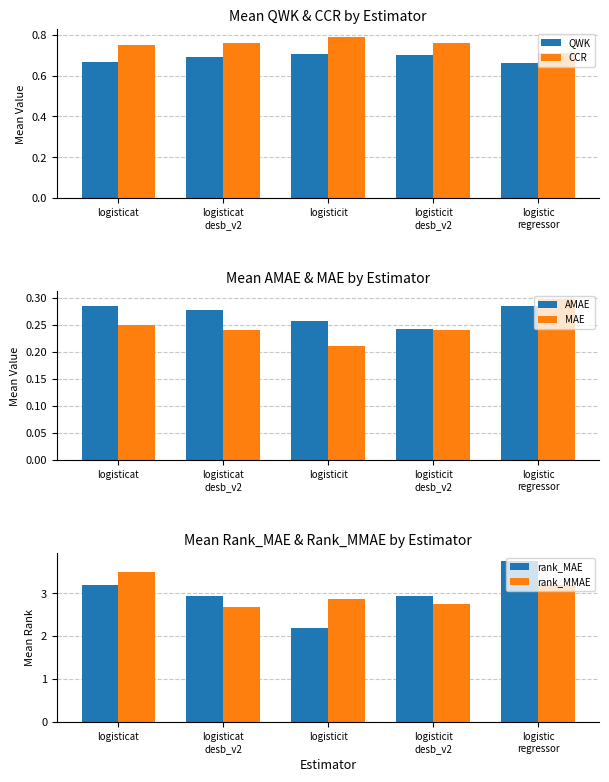

What is the highest value of the QWK series?

0.7